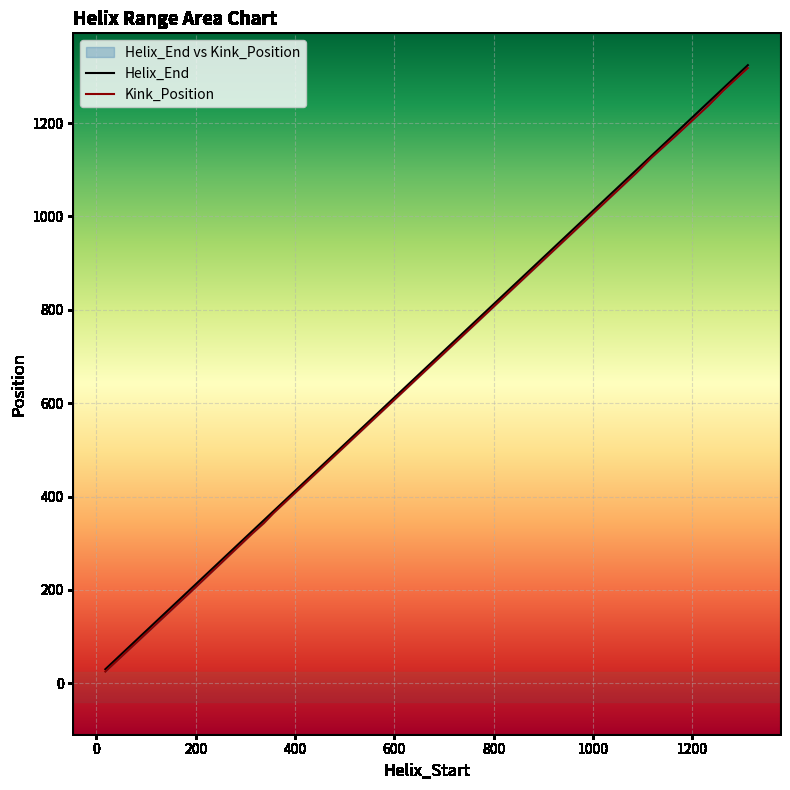

What is the label of the 4th point from the left?

400